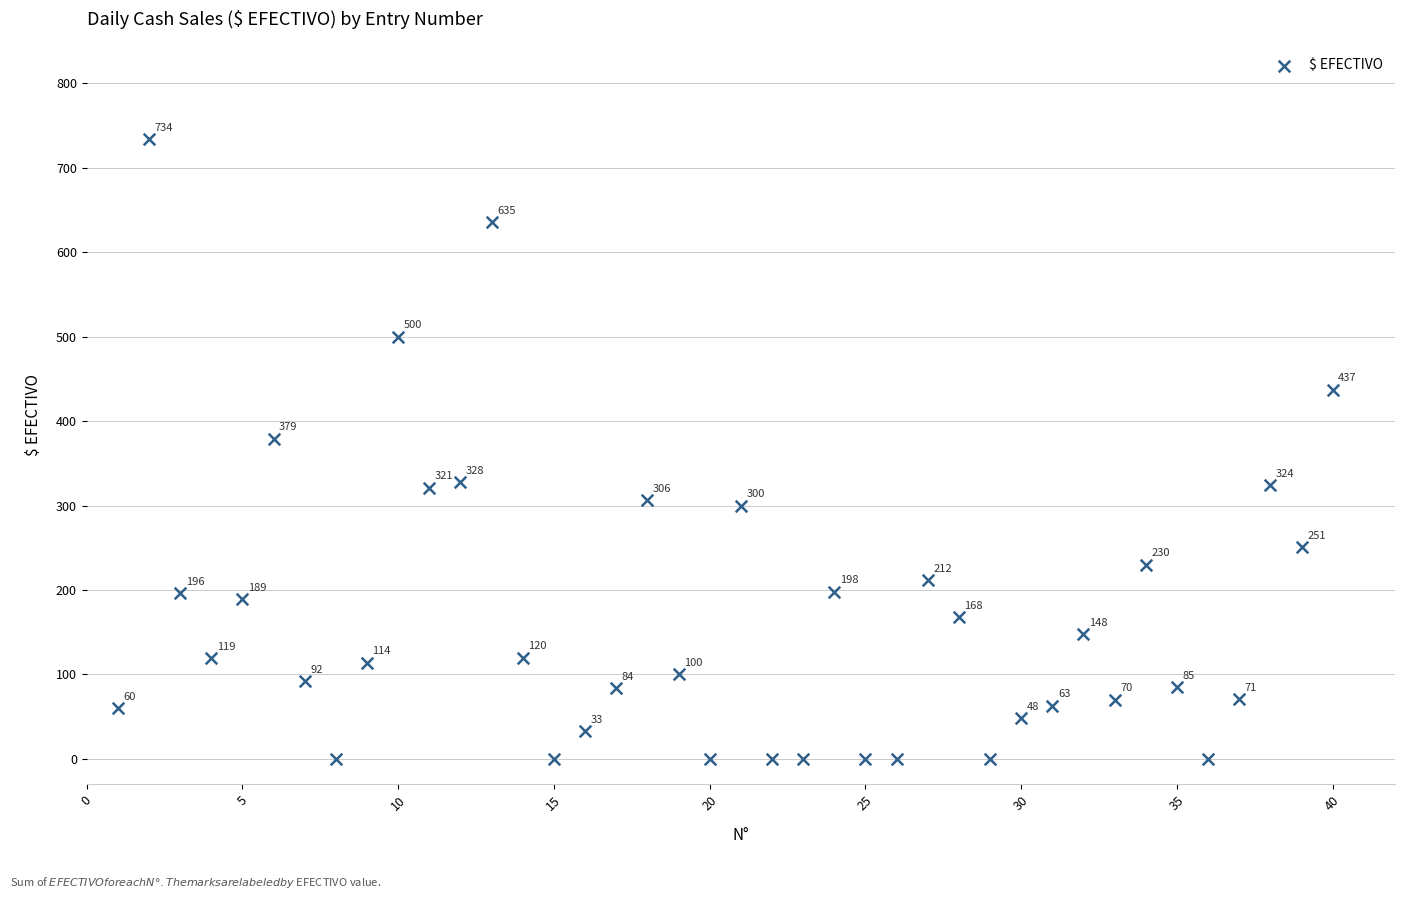

What Y value in the scatter plot is closest to 367?

379